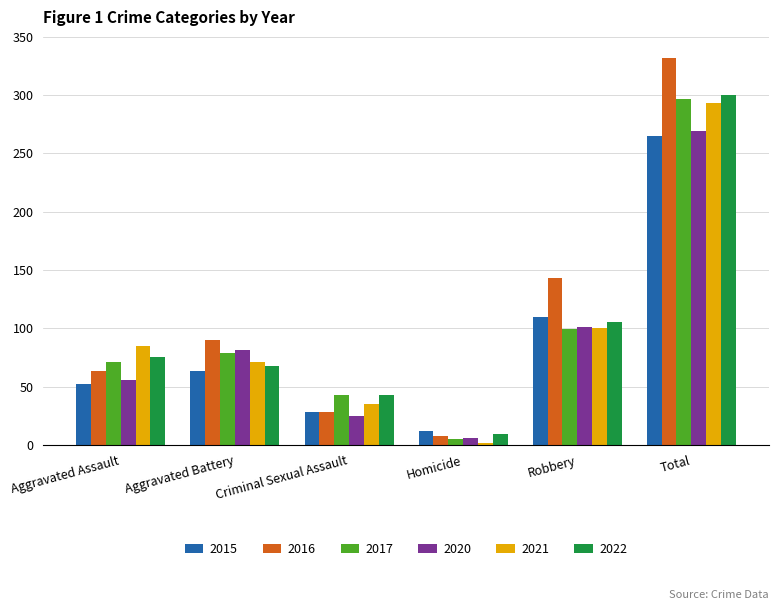

What is the value of the 2021 bar at the 2nd from the left?

71